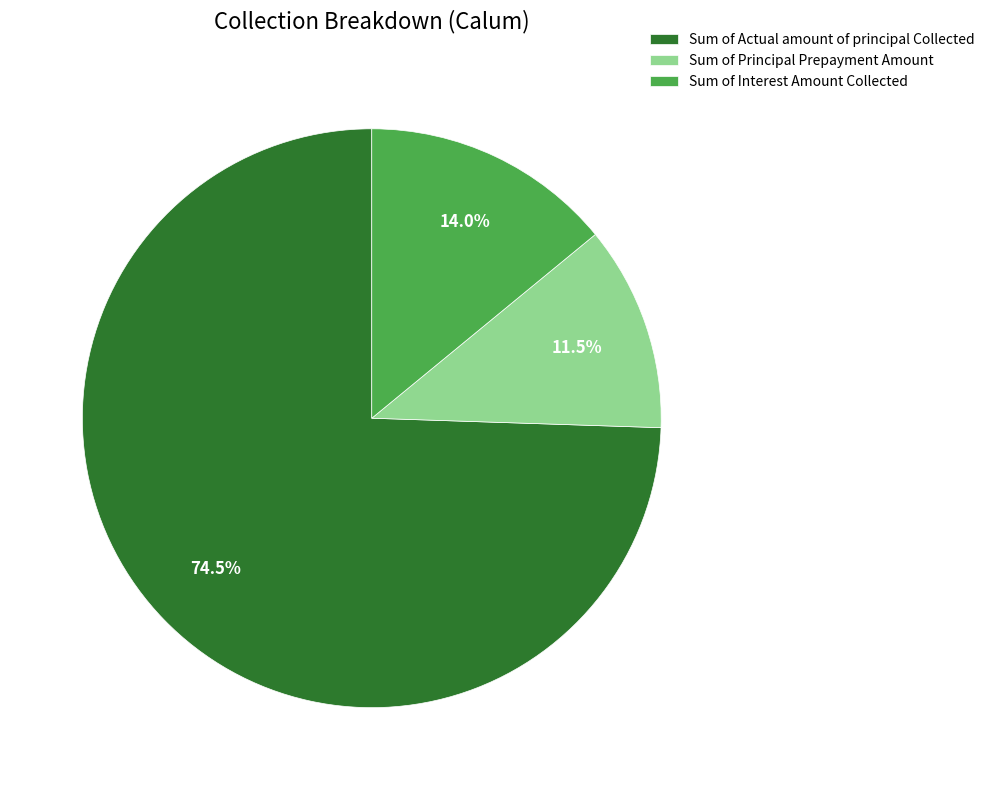

Is Sum of Interest Amount Collected the majority of the pie?

No